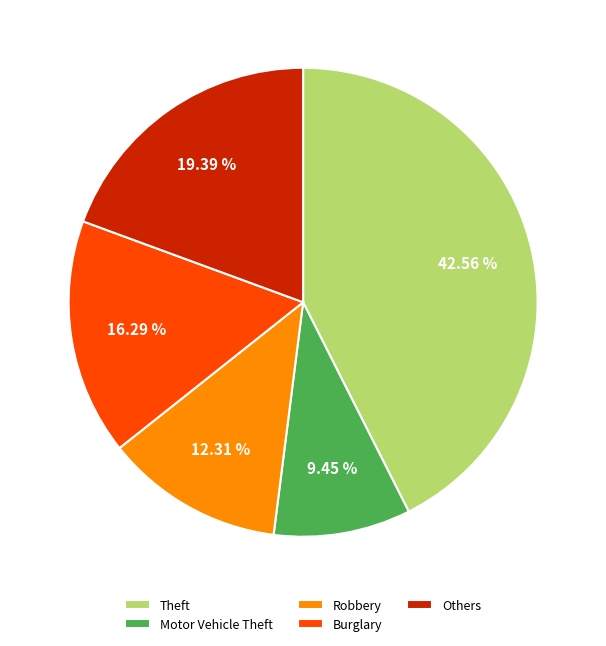

To the nearest percent, what portion does Burglary represent?

16%